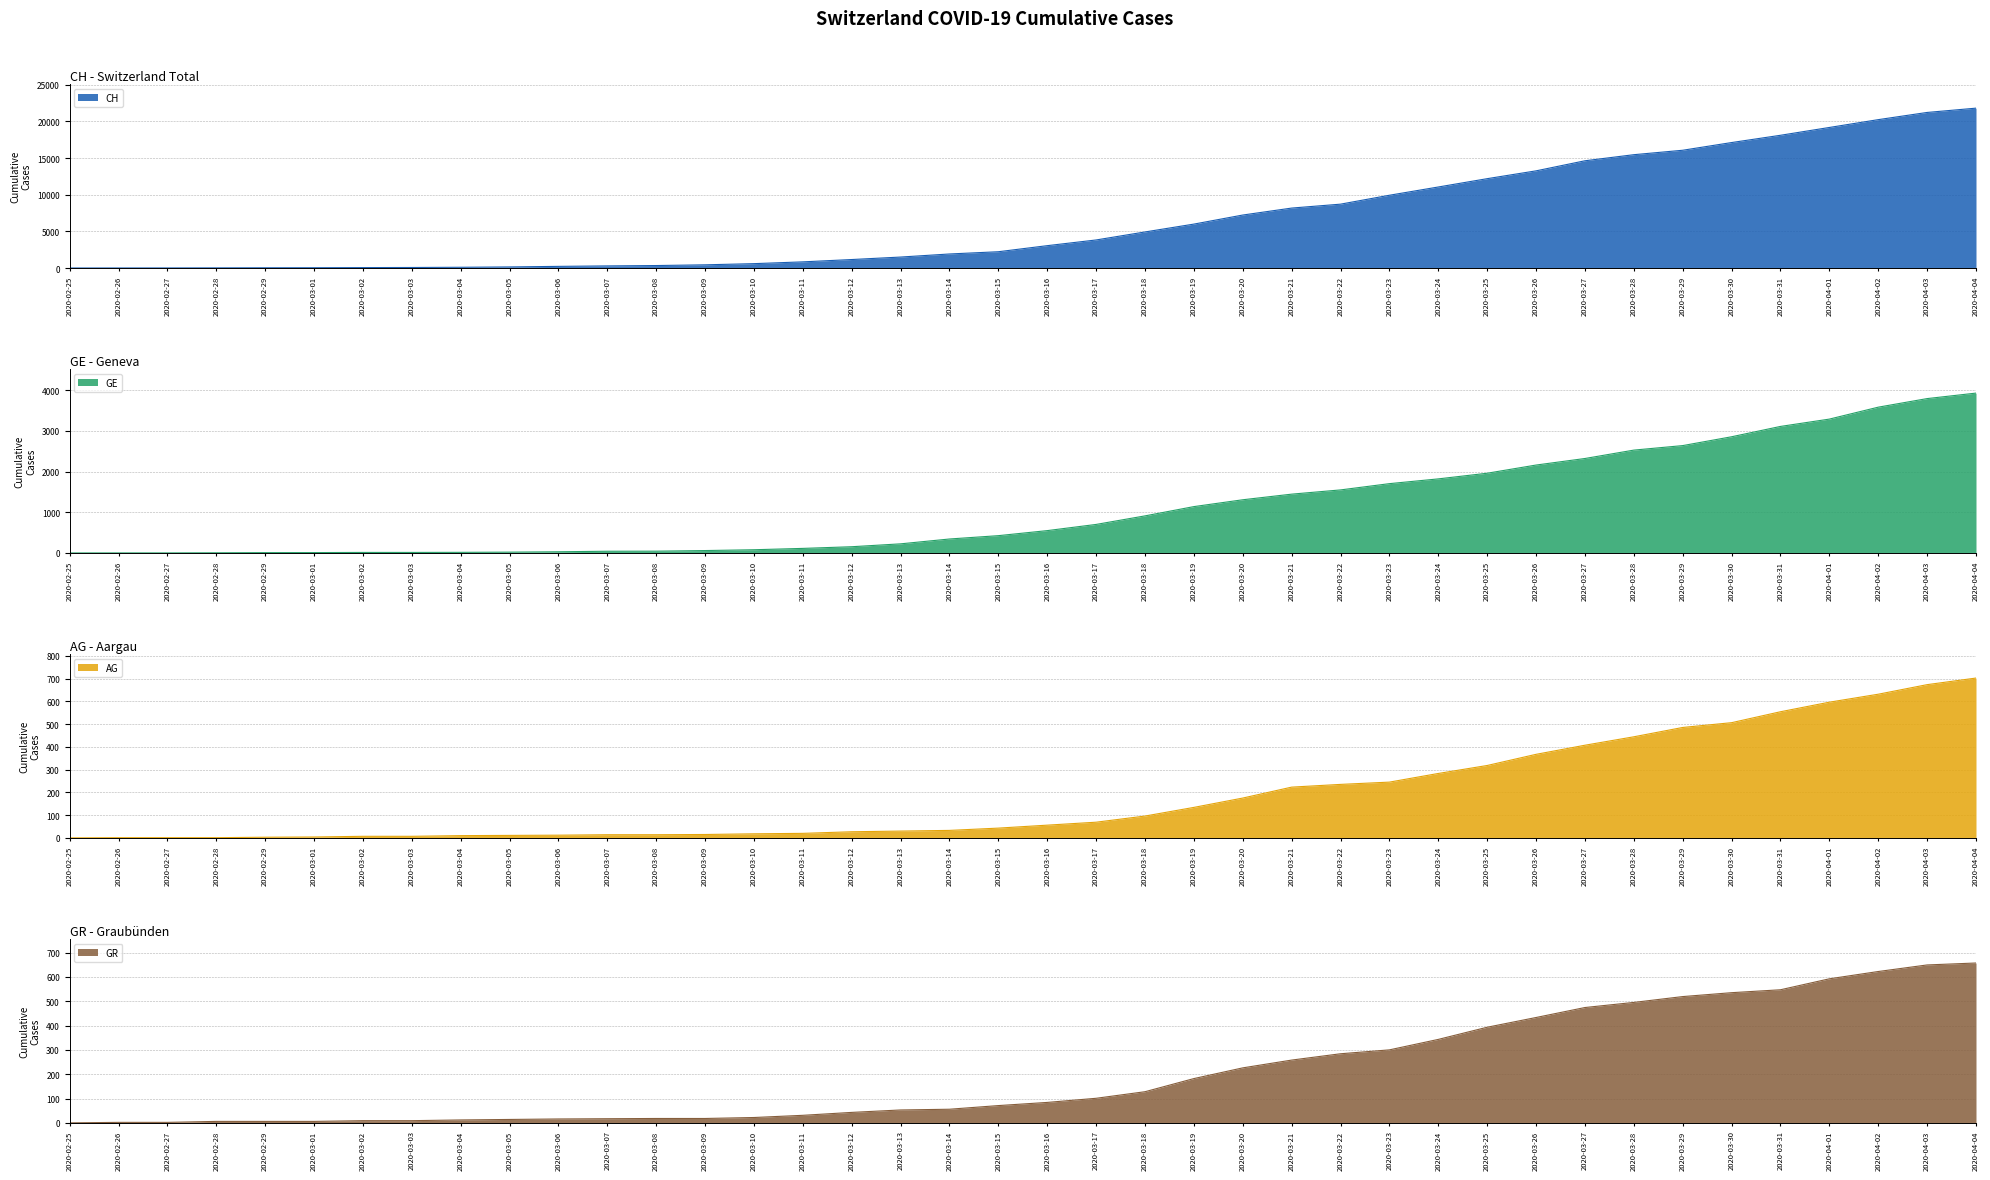

List the labels in order of GR value, largest first.

2020-04-04, 2020-04-03, 2020-04-02, 2020-04-01, 2020-03-31, 2020-03-30, 2020-03-29, 2020-03-28, 2020-03-27, 2020-03-26, 2020-03-25, 2020-03-24, 2020-03-23, 2020-03-22, 2020-03-21, 2020-03-20, 2020-03-19, 2020-03-18, 2020-03-17, 2020-03-16, 2020-03-15, 2020-03-14, 2020-03-13, 2020-03-12, 2020-03-11, 2020-03-10, 2020-03-08, 2020-03-09, 2020-03-07, 2020-03-06, 2020-03-05, 2020-03-04, 2020-03-02, 2020-03-03, 2020-02-28, 2020-02-29, 2020-03-01, 2020-02-26, 2020-02-27, 2020-02-25